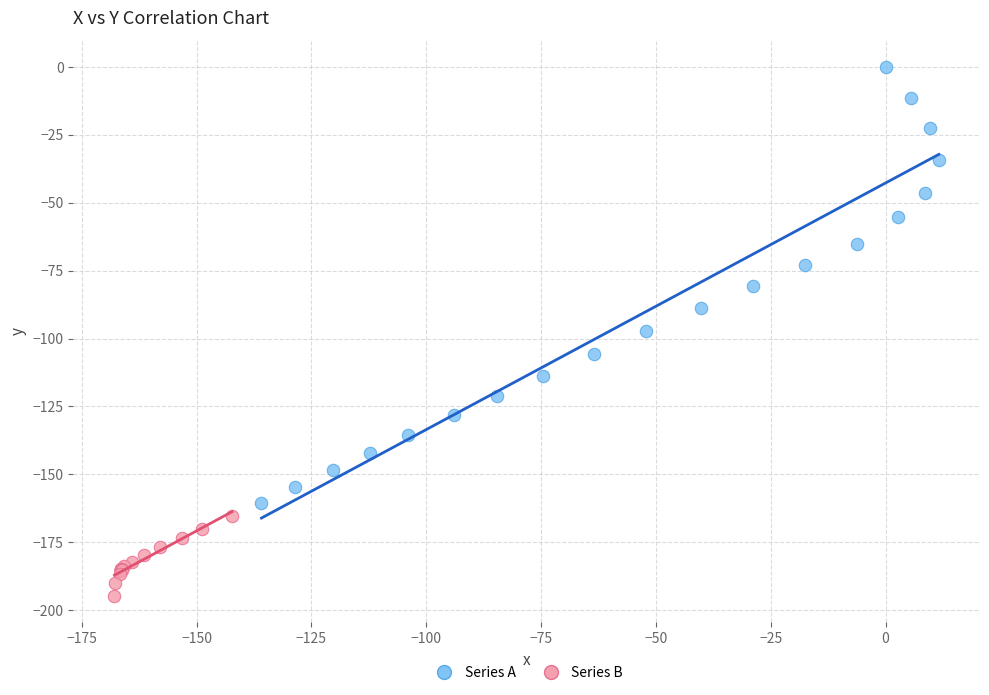

What are all the series names shown in the legend?

Series A, Series B